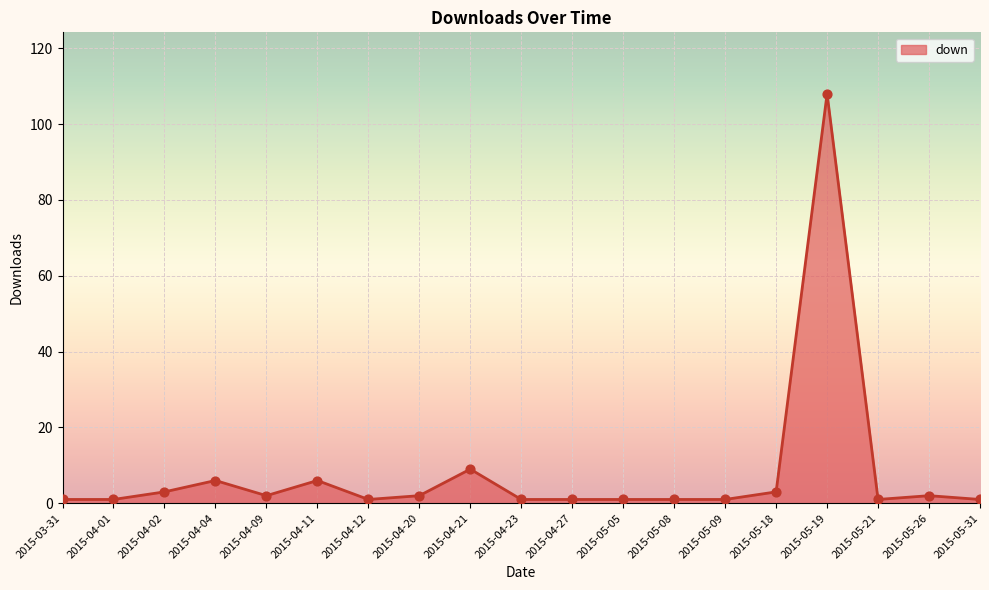

Approximately how many times larger is the value at 2015-05-05 compared to 2015-04-04?

0.2